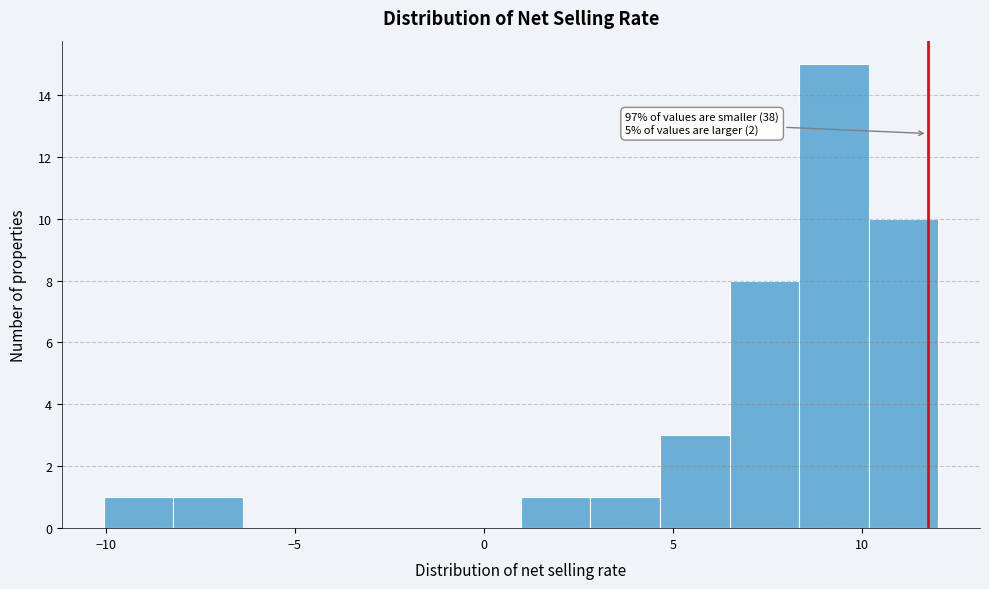

Read against the x-axis, roughly where is the centre of the tallest bar?

9.5